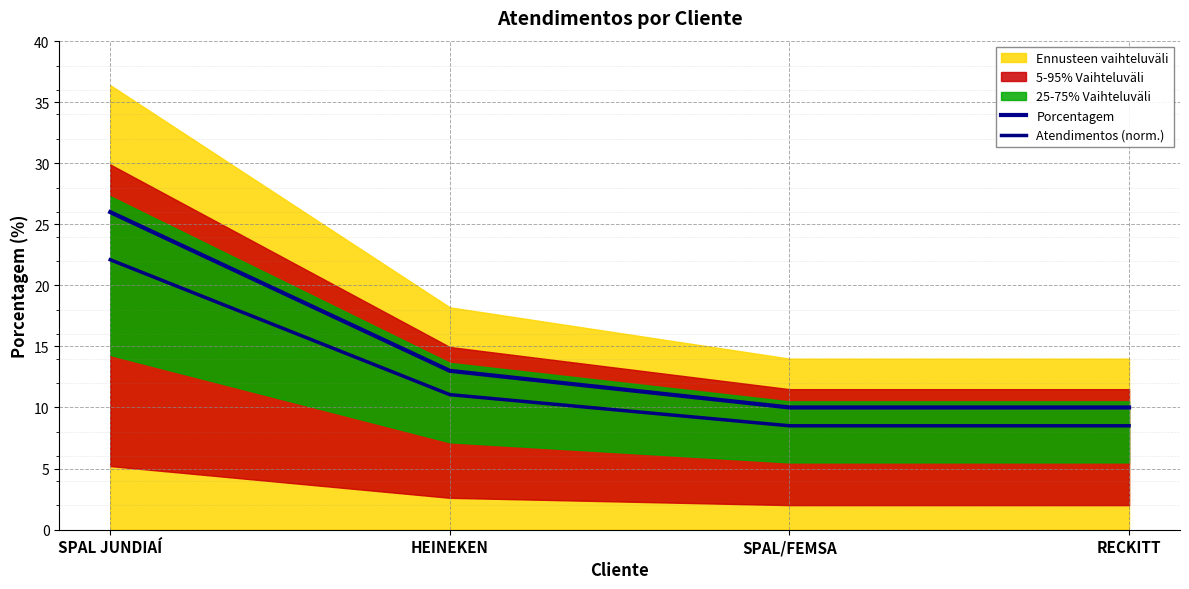

What is the difference between the maximum and minimum values in the Atendimentos (norm.) series?

13.6